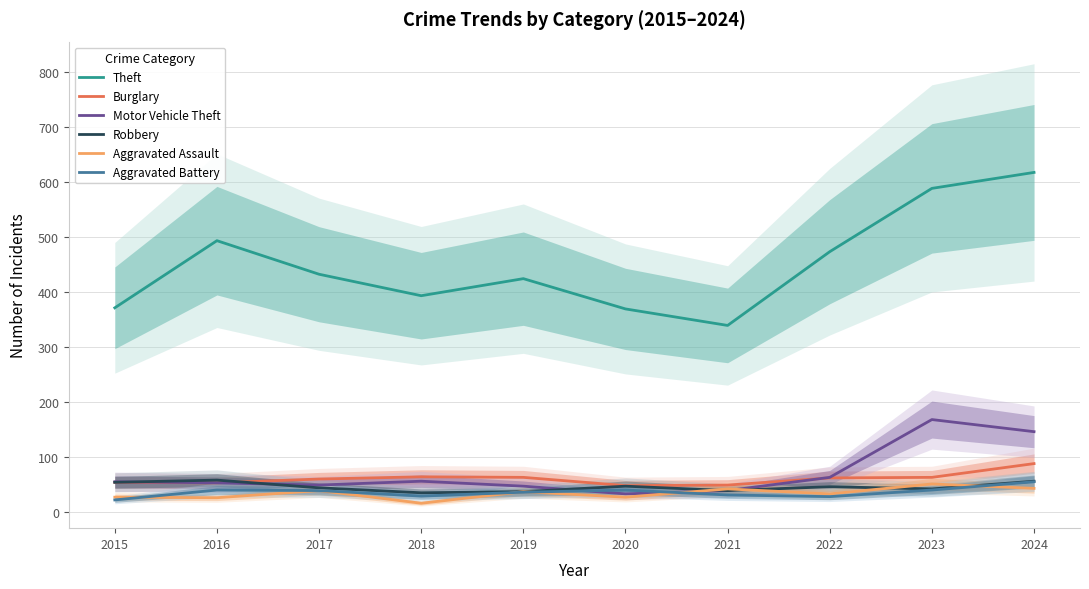

The Robbery series shows 35 at 2018. True or false?

True